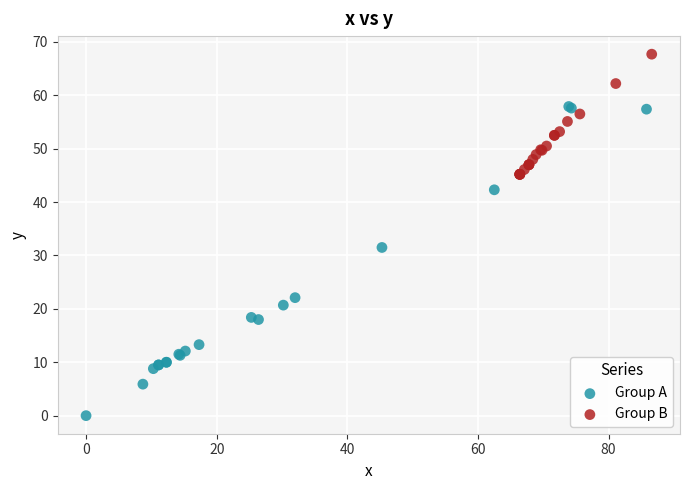

Which series has the largest Y range (max minus min)?

Group A